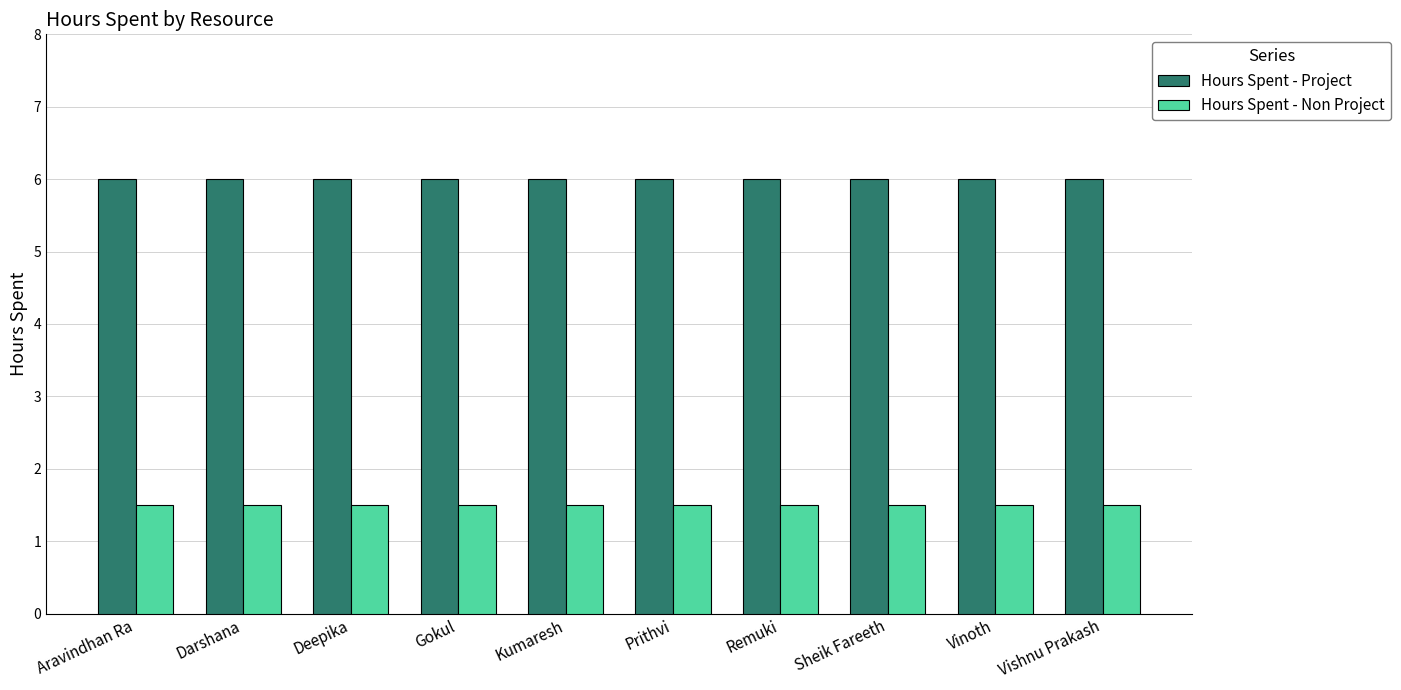

What is the spread (max minus min) of values at Remuki?

4.5